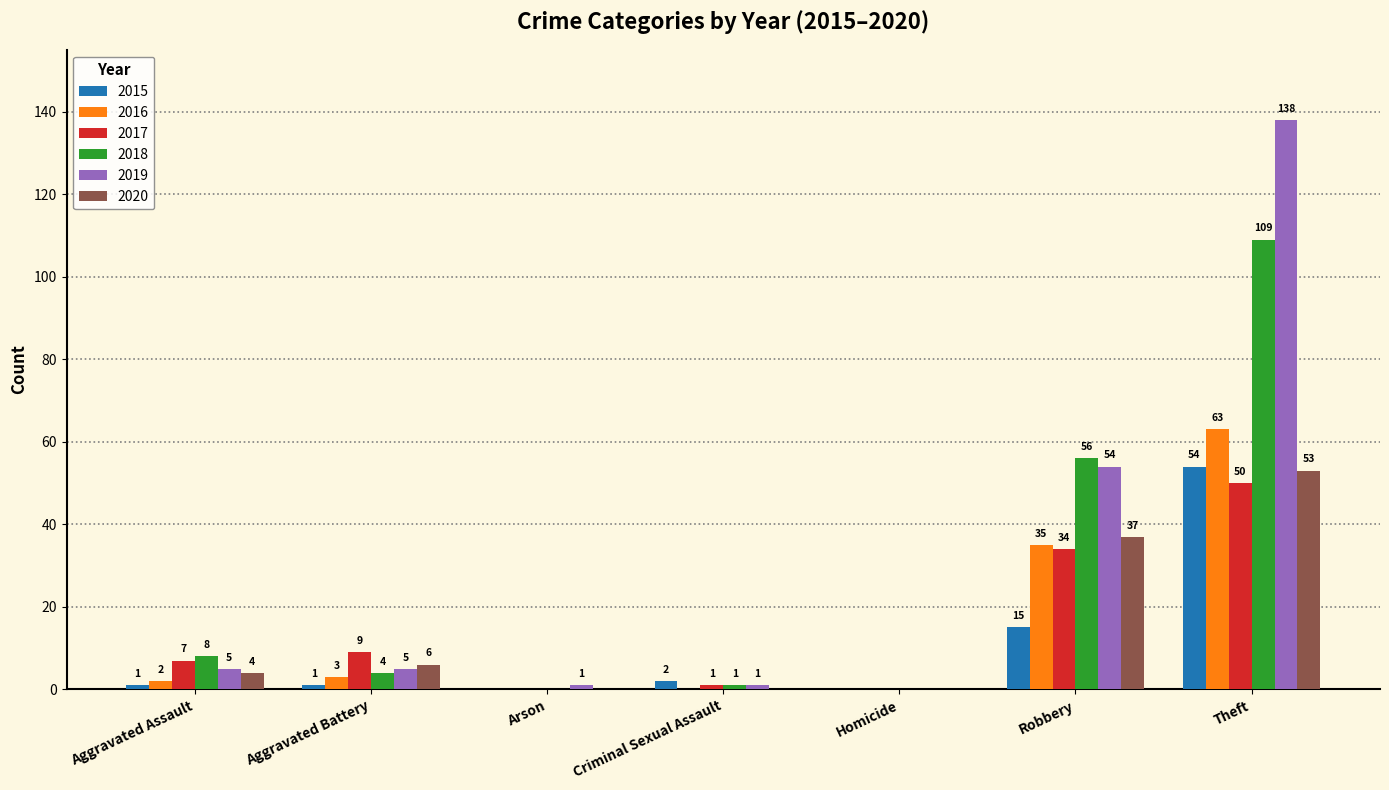

What are all the series names shown in the legend?

2015, 2016, 2017, 2018, 2019, 2020